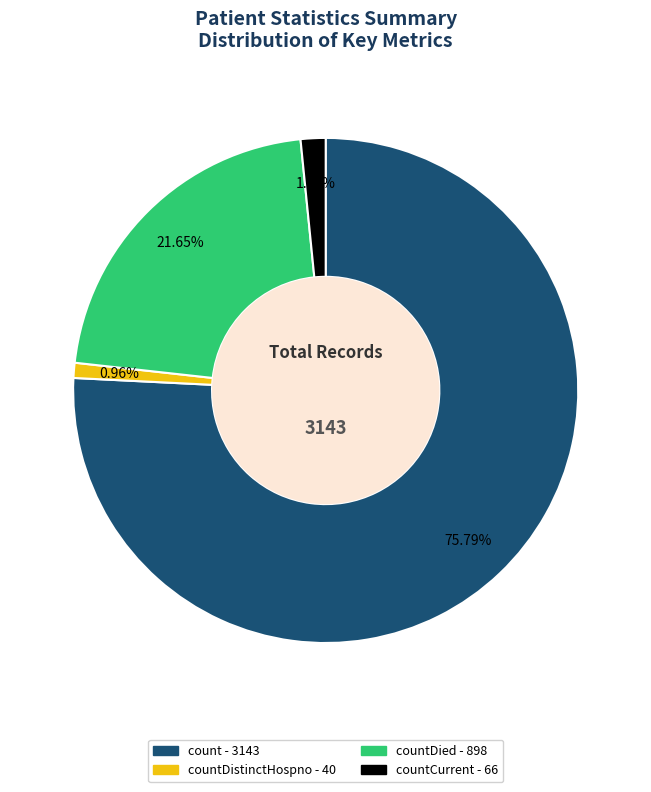

Is there any slice that represents more than half of the pie?

Yes